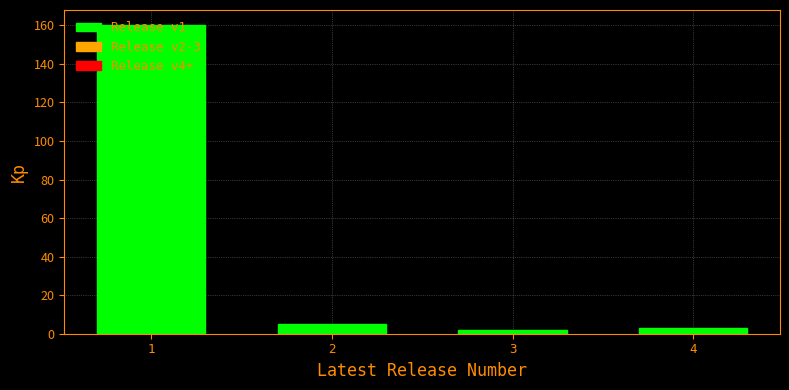

What is the maximum value shown in the chart?

160